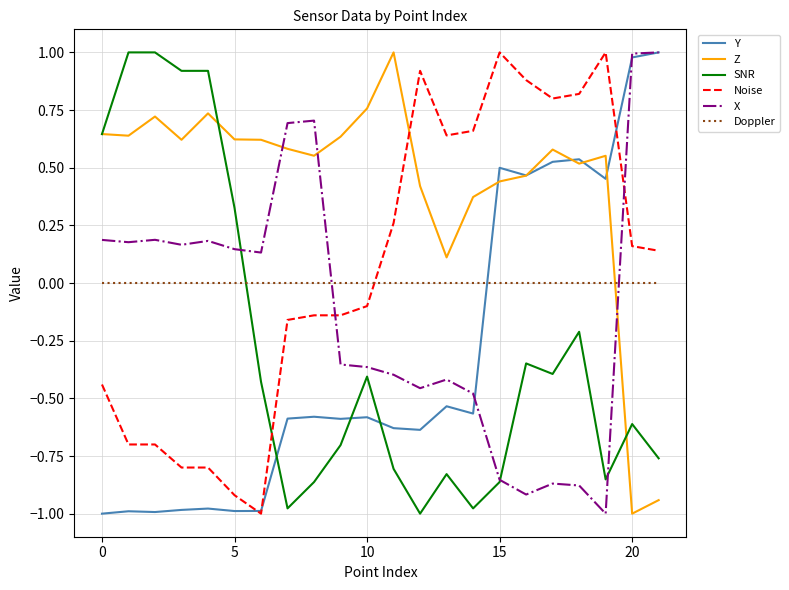

In Y, how many points are lower than both neighbors (excluding endpoints)?

7